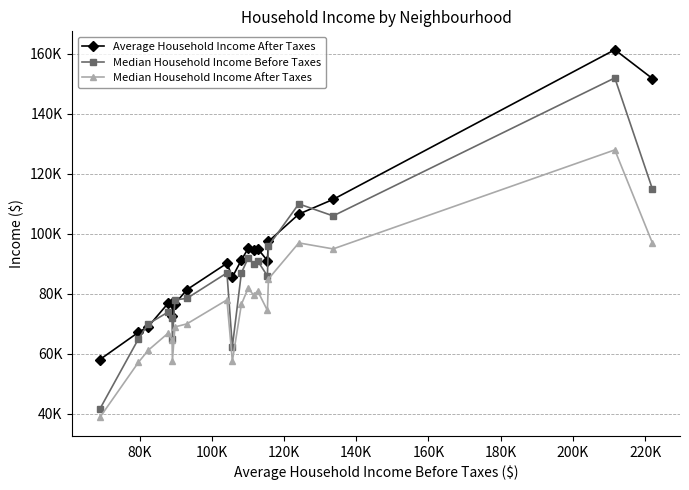

How many intersections are there between Median Household Income Before Taxes and Average Household Income After Taxes?

6